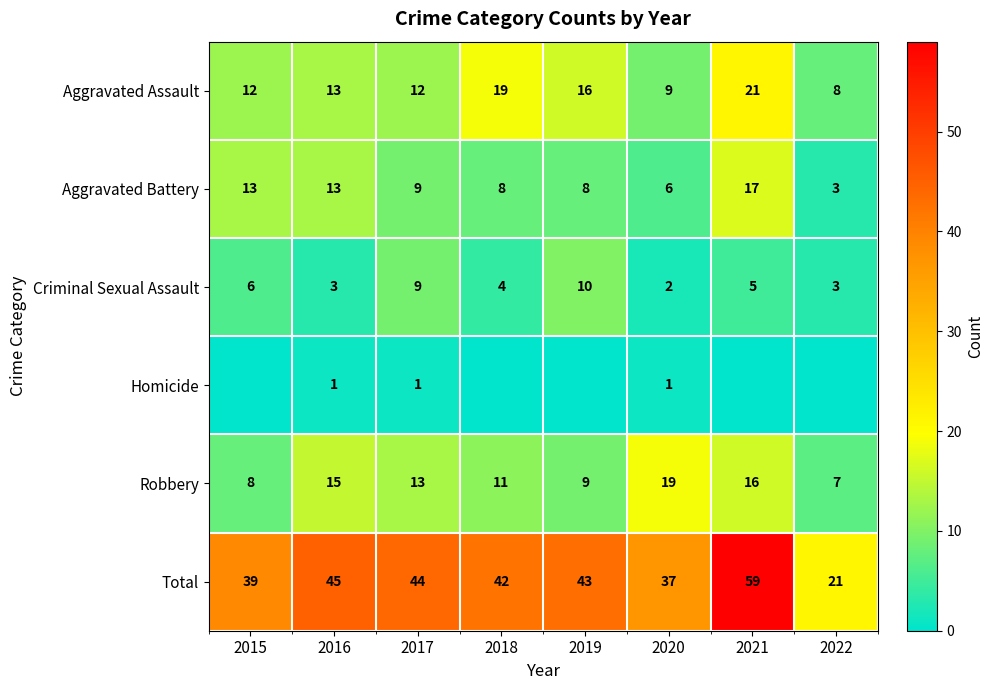

What is the sum of the Aggravated Assault values at 2020 and 2022?

17